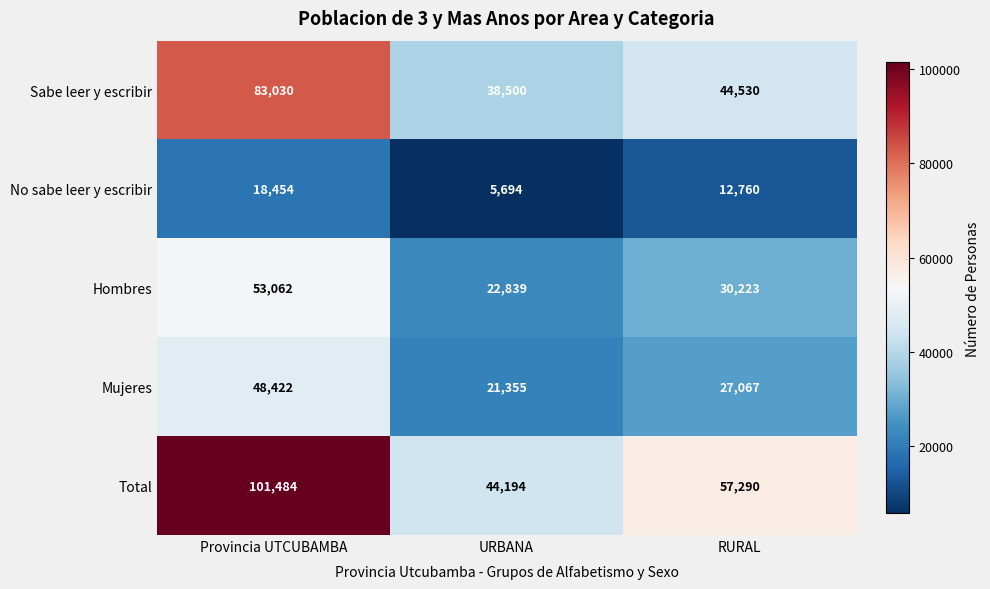

What is the greatest value displayed?

101484